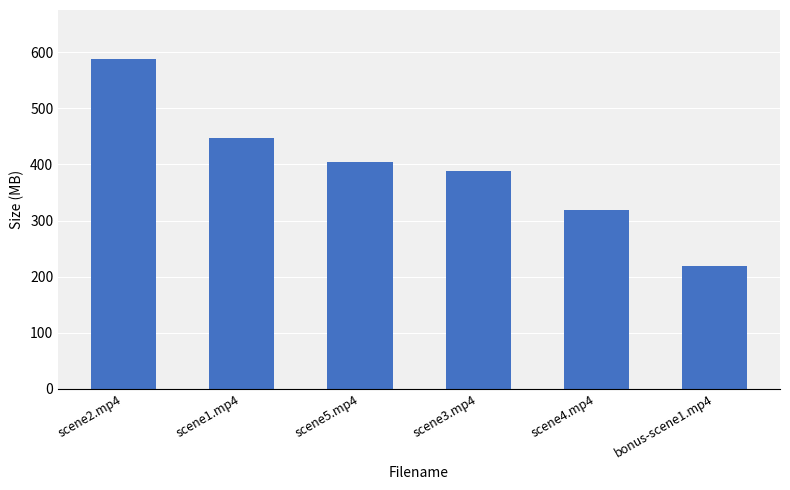

True or false: the data shows 693.1 at scene3.mp4.

False